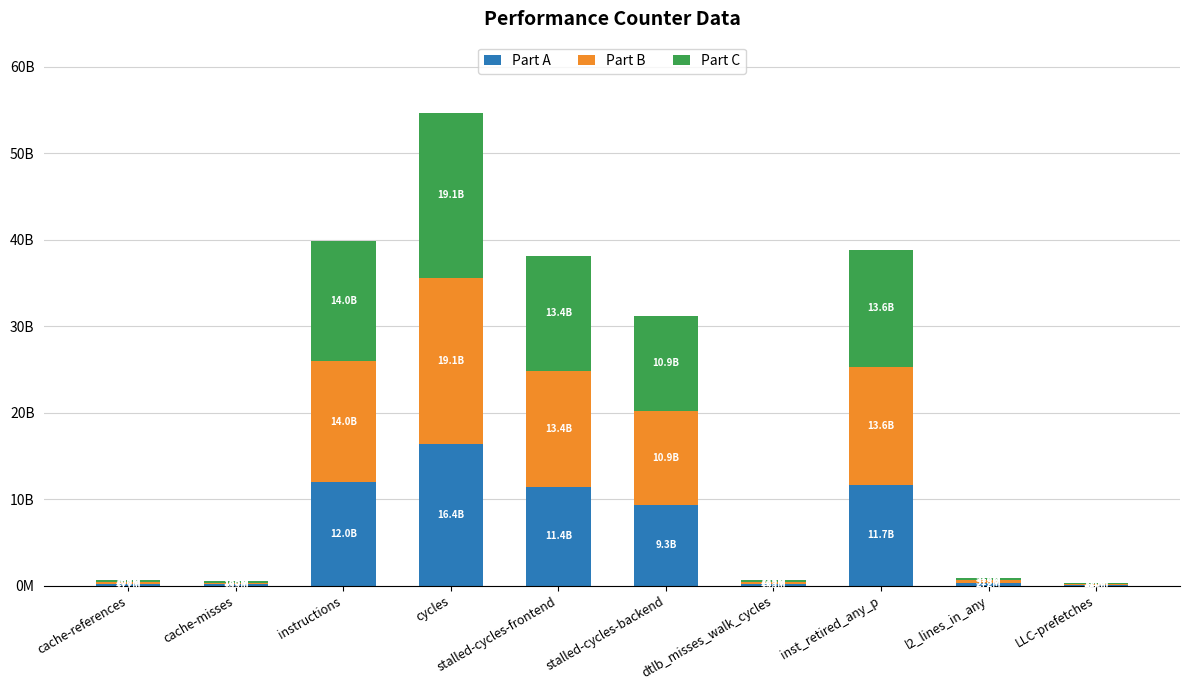

Which series changed the most between cache-references and dtlb_misses_walk_cycles?

Part B